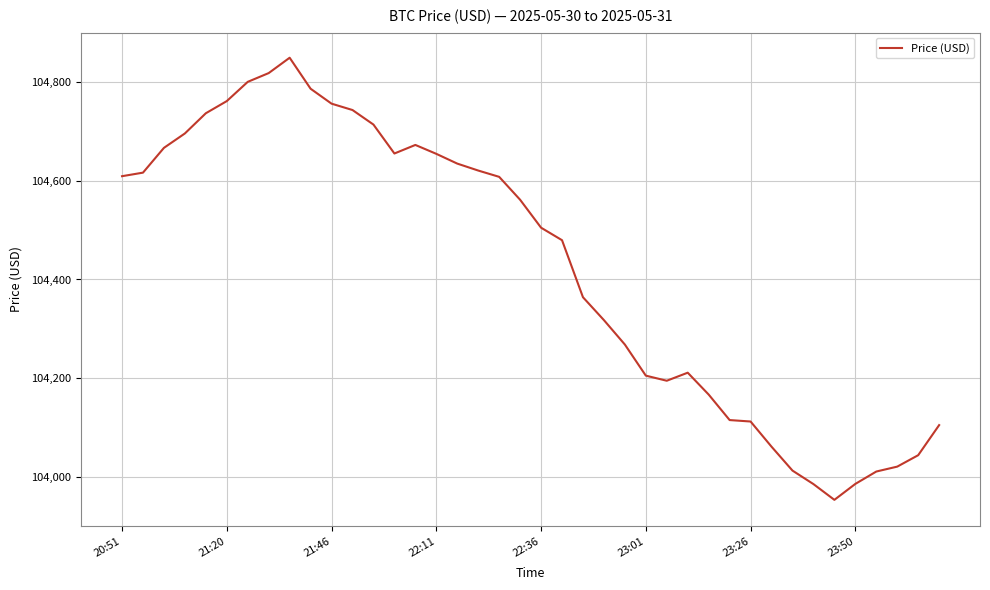

What is the difference between the maximum and minimum values?

895.7